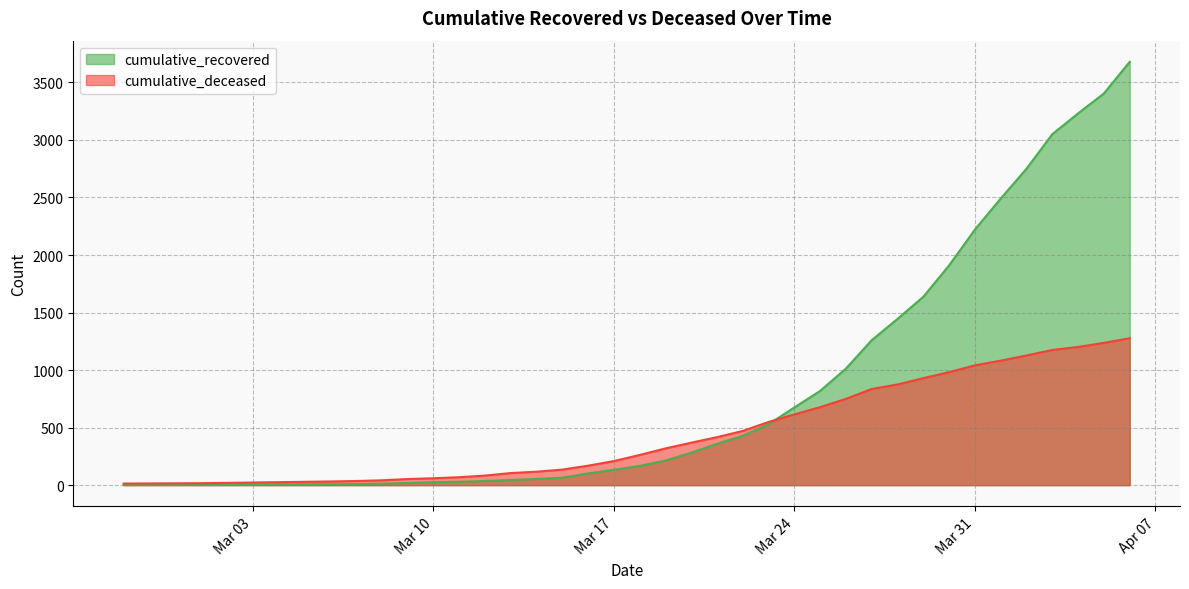

The cumulative_recovered series shows 2 at 2020-02-28. True or false?

False